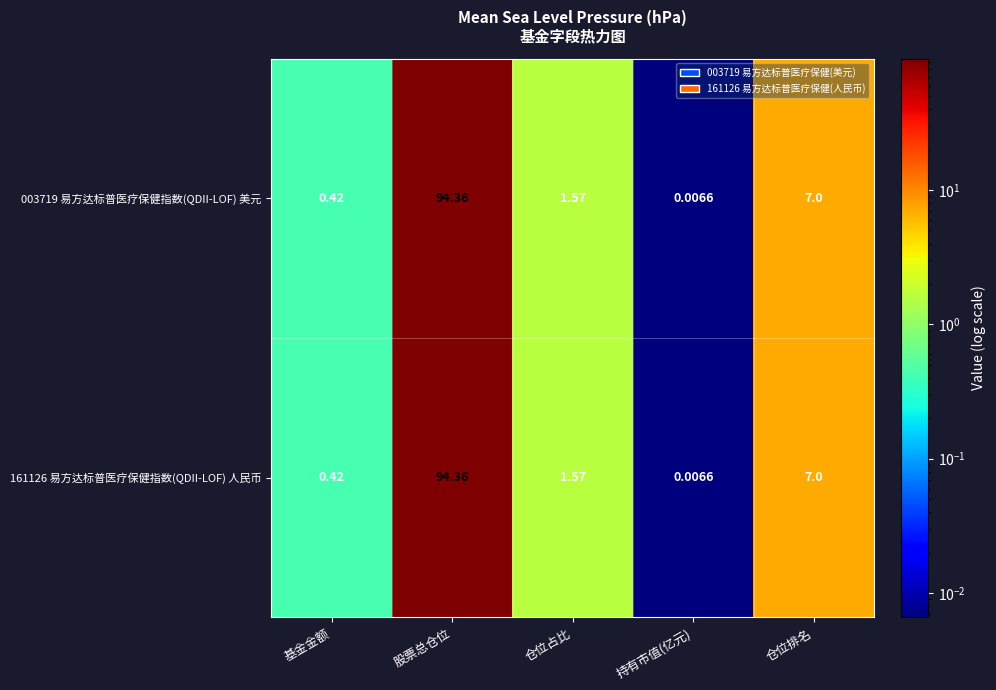

Which category has the lowest value in the 161126 易方达标普医疗保健指数(QDII-LOF) 人民币 series?

持有市值(亿元)